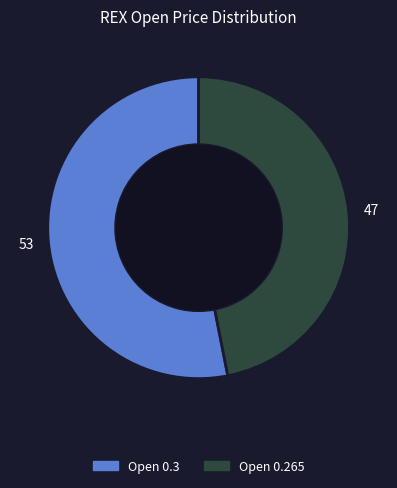

Is there any slice that represents more than half of the pie?

Yes